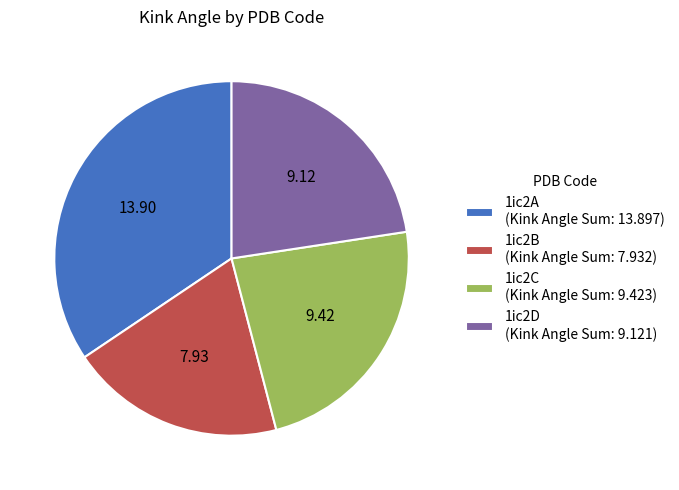

How many slices are in this pie chart?

4